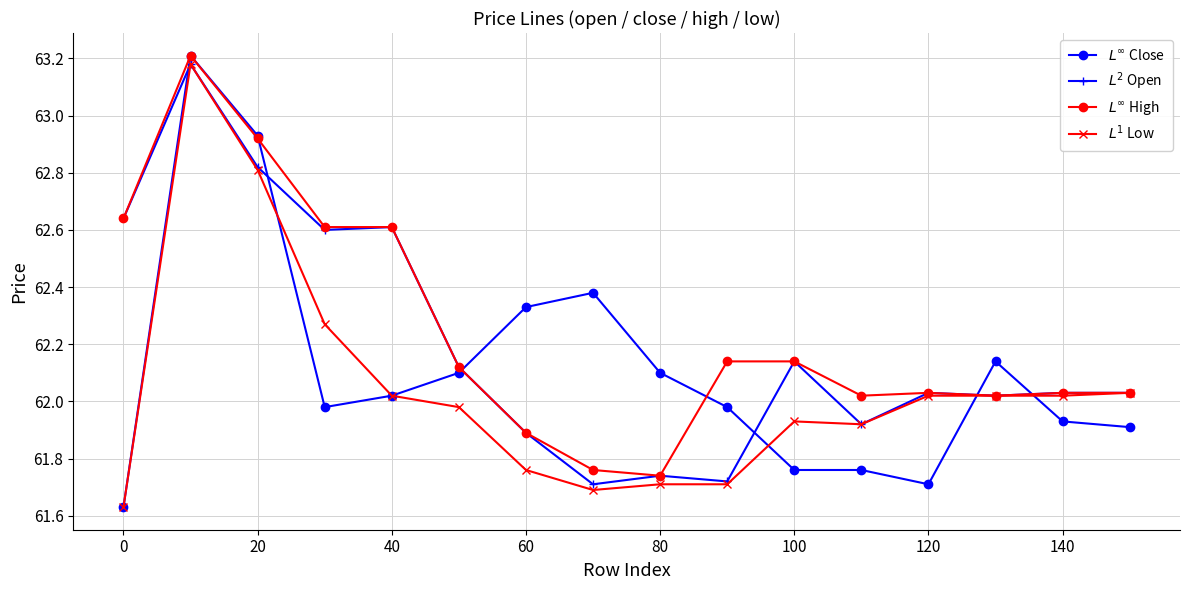

At how many categories does at least one series exceed 62?

16